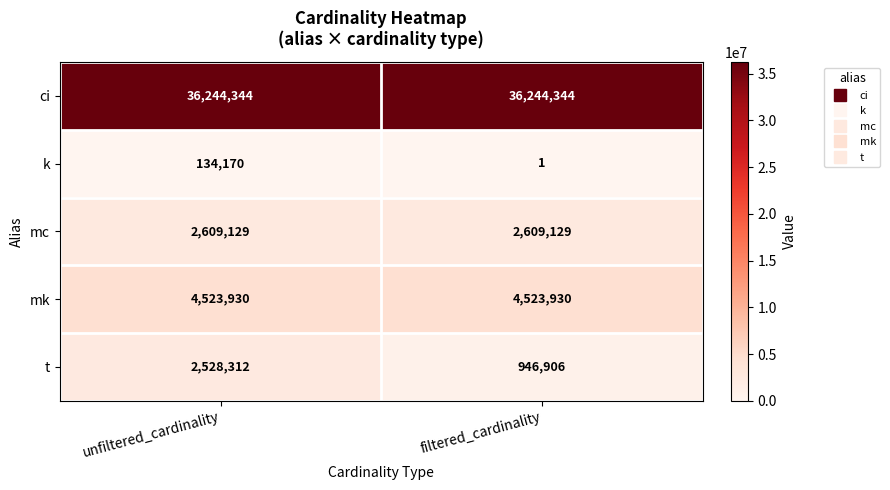

Rank the categories by k value from lowest to highest.

filtered_cardinality, unfiltered_cardinality